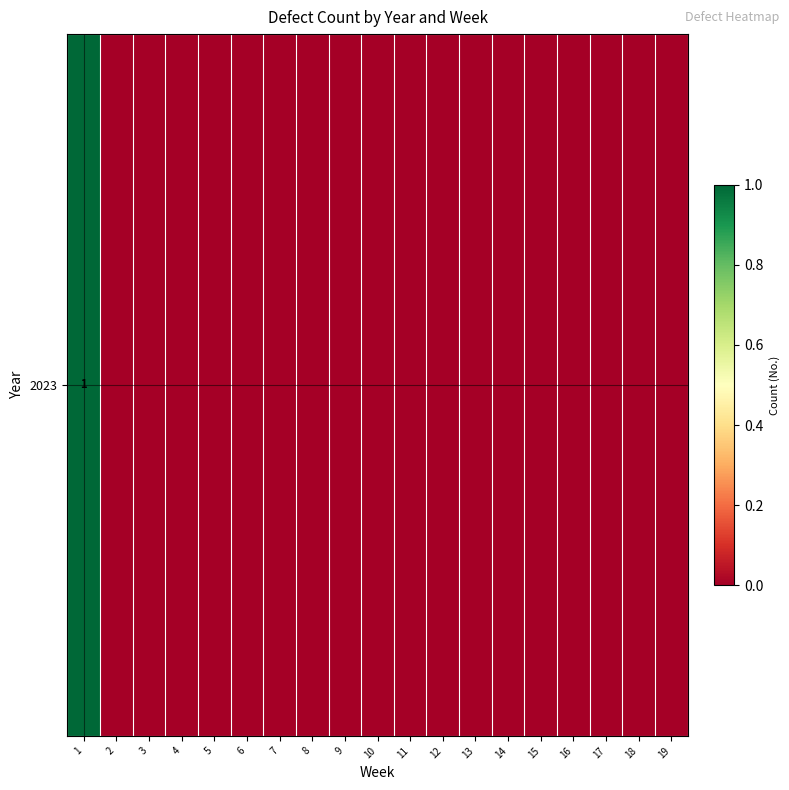

How many data points does each series have?

19